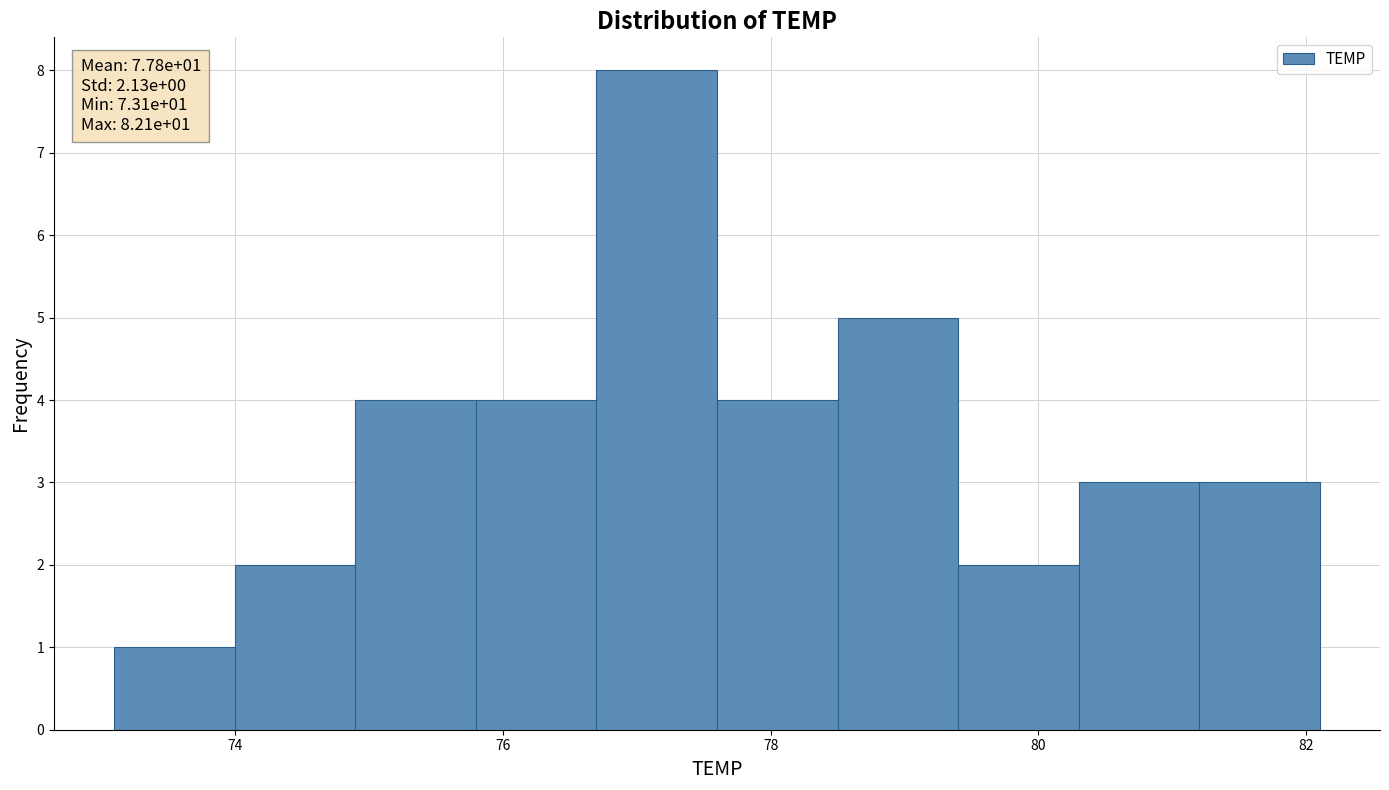

Over which range of the x-axis is the bar tallest?

76.7 to 77.6